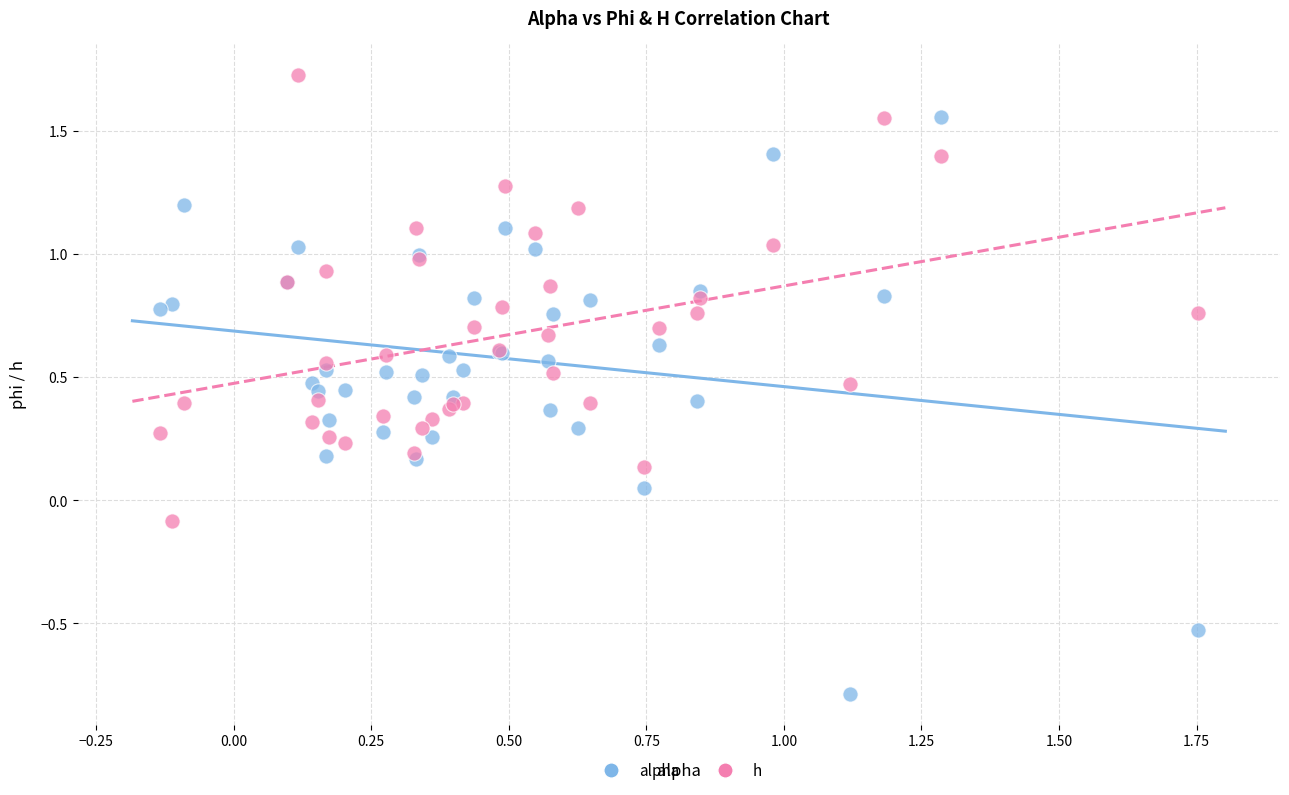

Which series contains the lowest Y value?

alpha